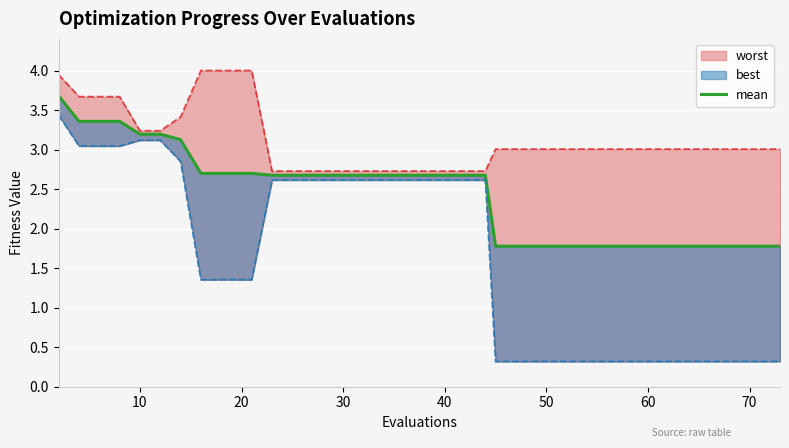

Reading left to right, list all the values displayed in this chart.

3.7	3.4	3.4	3.4	3.2	3.2	3.1	2.7	2.7	2.7	2.7	2.7	2.7	2.7	2.7	2.7	2.7	2.7	2.7	2.7	2.7	2.7	2.7	2.7	1.8	1.8	1.8	1.8	1.8	1.8	1.8	1.8	1.8	1.8	1.8	1.8	1.8	1.8	1.8	1.8